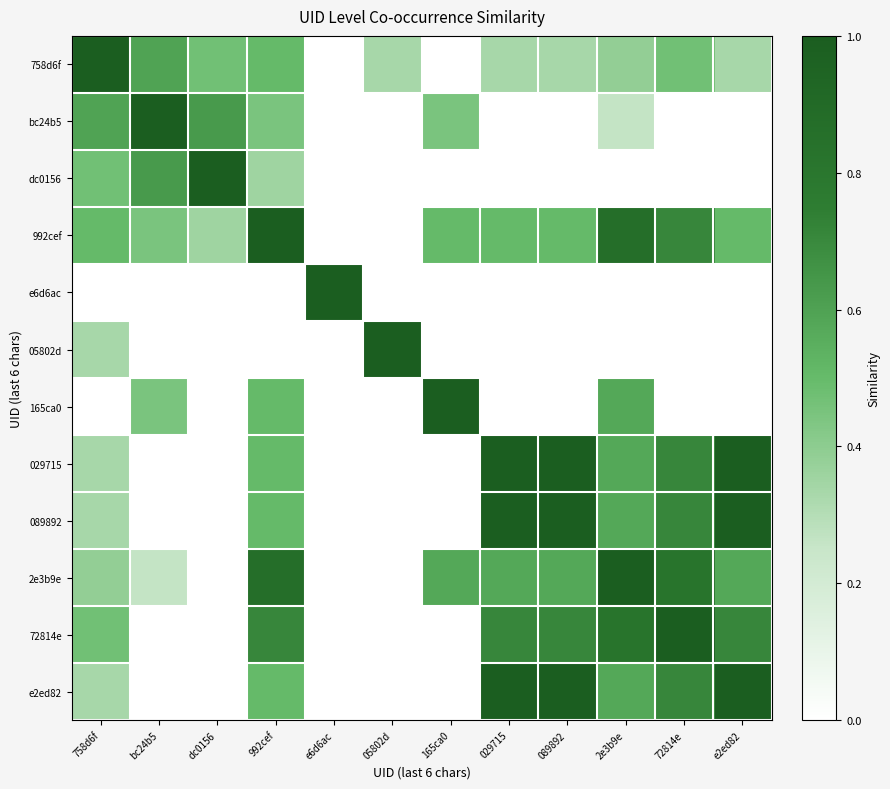

Rank the series at 029715 from highest to lowest value.

029715, 089892, e2ed82, 72814e, 2e3b9e, 992cef, 758d6f, bc24b5, dc0156, e6d6ac, 05802d, 165ca0